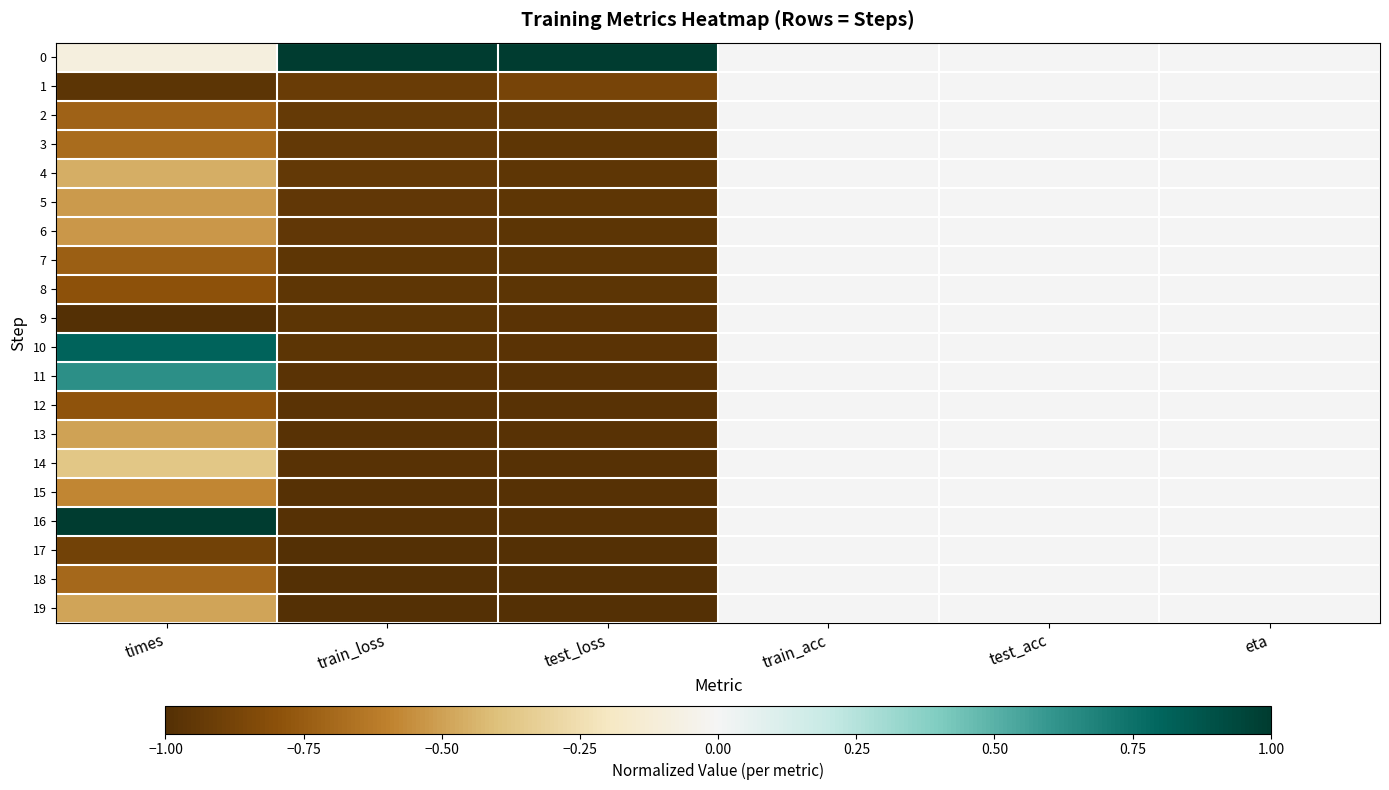

Reading left to right, what are all the values shown in this chart?

0: times=-0.1	train_loss=1.0	test_loss=1.0	train_acc=0.0	test_acc=0.0	eta=0.0
1: times=-1.0	train_loss=-0.9	test_loss=-0.9	train_acc=0.0	test_acc=0.0	eta=0.0
2: times=-0.7	train_loss=-0.9	test_loss=-0.9	train_acc=0.0	test_acc=0.0	eta=0.0
3: times=-0.7	train_loss=-0.9	test_loss=-1.0	train_acc=0.0	test_acc=0.0	eta=0.0
4: times=-0.5	train_loss=-0.9	test_loss=-1.0	train_acc=0.0	test_acc=0.0	eta=0.0
5: times=-0.5	train_loss=-0.9	test_loss=-1.0	train_acc=0.0	test_acc=0.0	eta=0.0
6: times=-0.5	train_loss=-1.0	test_loss=-1.0	train_acc=0.0	test_acc=0.0	eta=0.0
7: times=-0.7	train_loss=-1.0	test_loss=-1.0	train_acc=0.0	test_acc=0.0	eta=0.0
8: times=-0.8	train_loss=-1.0	test_loss=-1.0	train_acc=0.0	test_acc=0.0	eta=0.0
9: times=-1.0	train_loss=-1.0	test_loss=-1.0	train_acc=0.0	test_acc=0.0	eta=0.0
10: times=0.8	train_loss=-1.0	test_loss=-1.0	train_acc=0.0	test_acc=0.0	eta=0.0
11: times=0.6	train_loss=-1.0	test_loss=-1.0	train_acc=0.0	test_acc=0.0	eta=0.0
12: times=-0.8	train_loss=-1.0	test_loss=-1.0	train_acc=0.0	test_acc=0.0	eta=0.0
13: times=-0.5	train_loss=-1.0	test_loss=-1.0	train_acc=0.0	test_acc=0.0	eta=0.0
14: times=-0.4	train_loss=-1.0	test_loss=-1.0	train_acc=0.0	test_acc=0.0	eta=0.0
15: times=-0.6	train_loss=-1.0	test_loss=-1.0	train_acc=0.0	test_acc=0.0	eta=0.0
16: times=1.0	train_loss=-1.0	test_loss=-1.0	train_acc=0.0	test_acc=0.0	eta=0.0
17: times=-0.9	train_loss=-1.0	test_loss=-1.0	train_acc=0.0	test_acc=0.0	eta=0.0
18: times=-0.7	train_loss=-1.0	test_loss=-1.0	train_acc=0.0	test_acc=0.0	eta=0.0
19: times=-0.5	train_loss=-1.0	test_loss=-1.0	train_acc=0.0	test_acc=0.0	eta=0.0